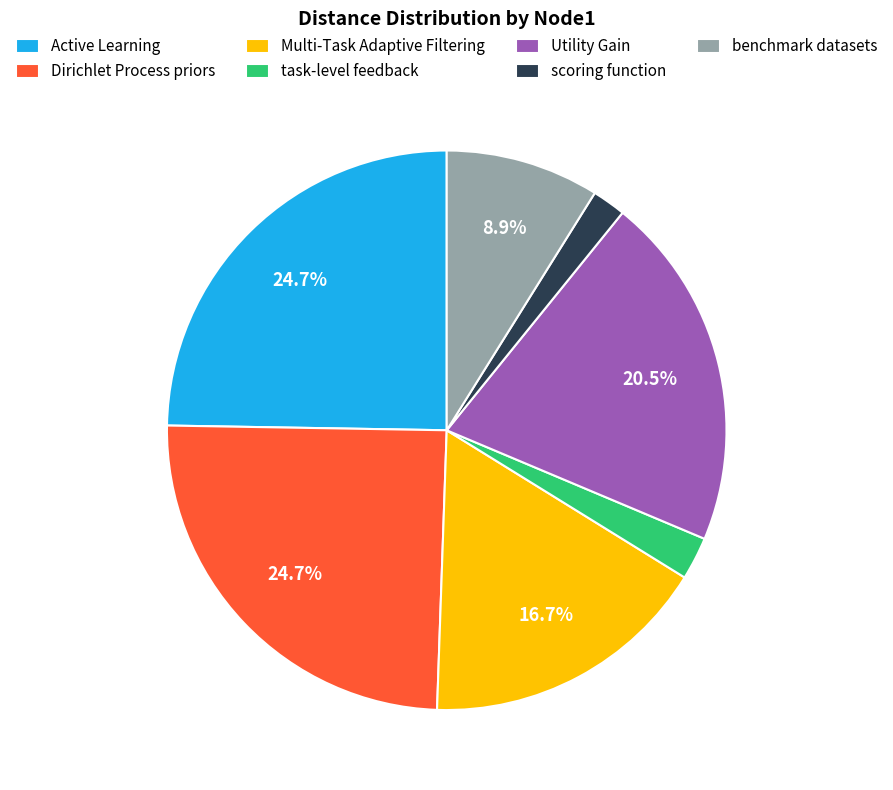

What is the total percentage of benchmark datasets and Dirichlet Process priors?

33.6%